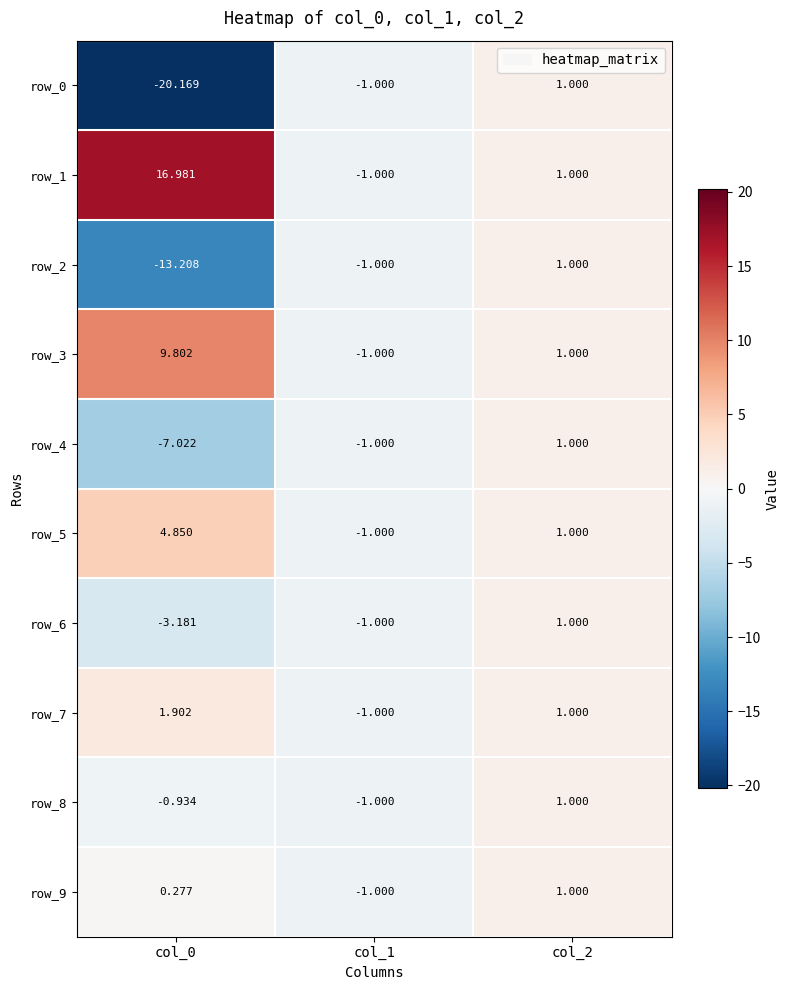

Is the value of row_0 at col_2 greater than the value of row_7 at col_0?

No